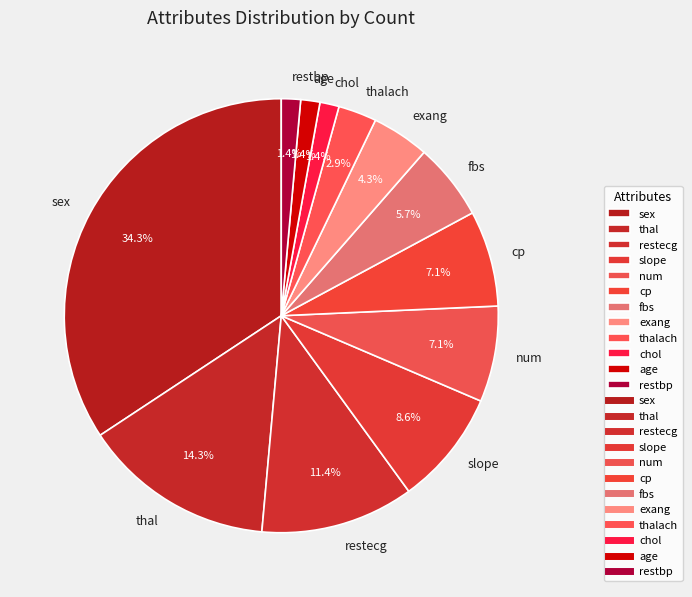

What is the ratio of the value at thalach to the value at thal?

0.2